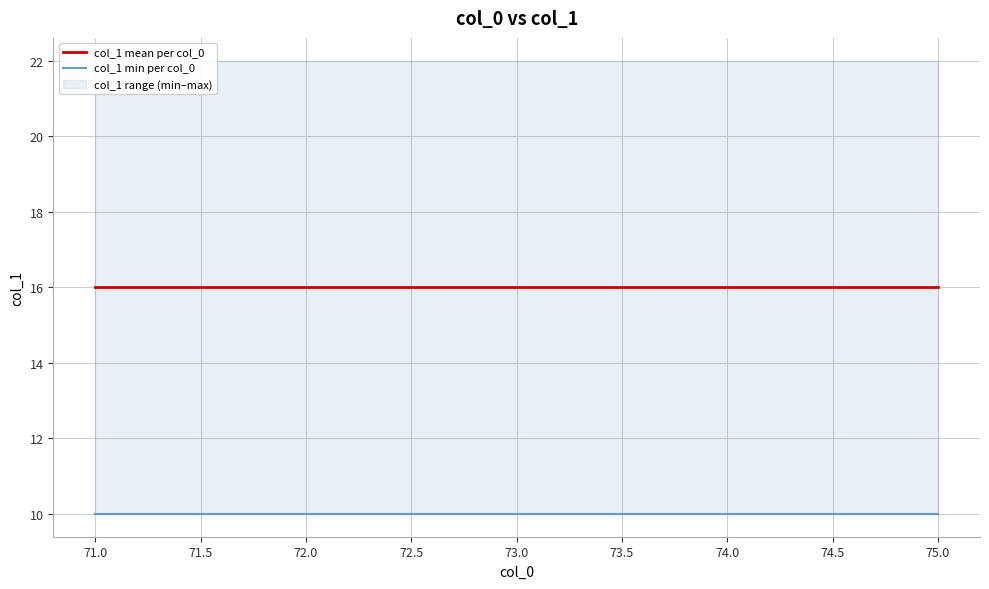

At 74.0, list the series in order from smallest to largest.

col_1 min per col_0, col_1 mean per col_0